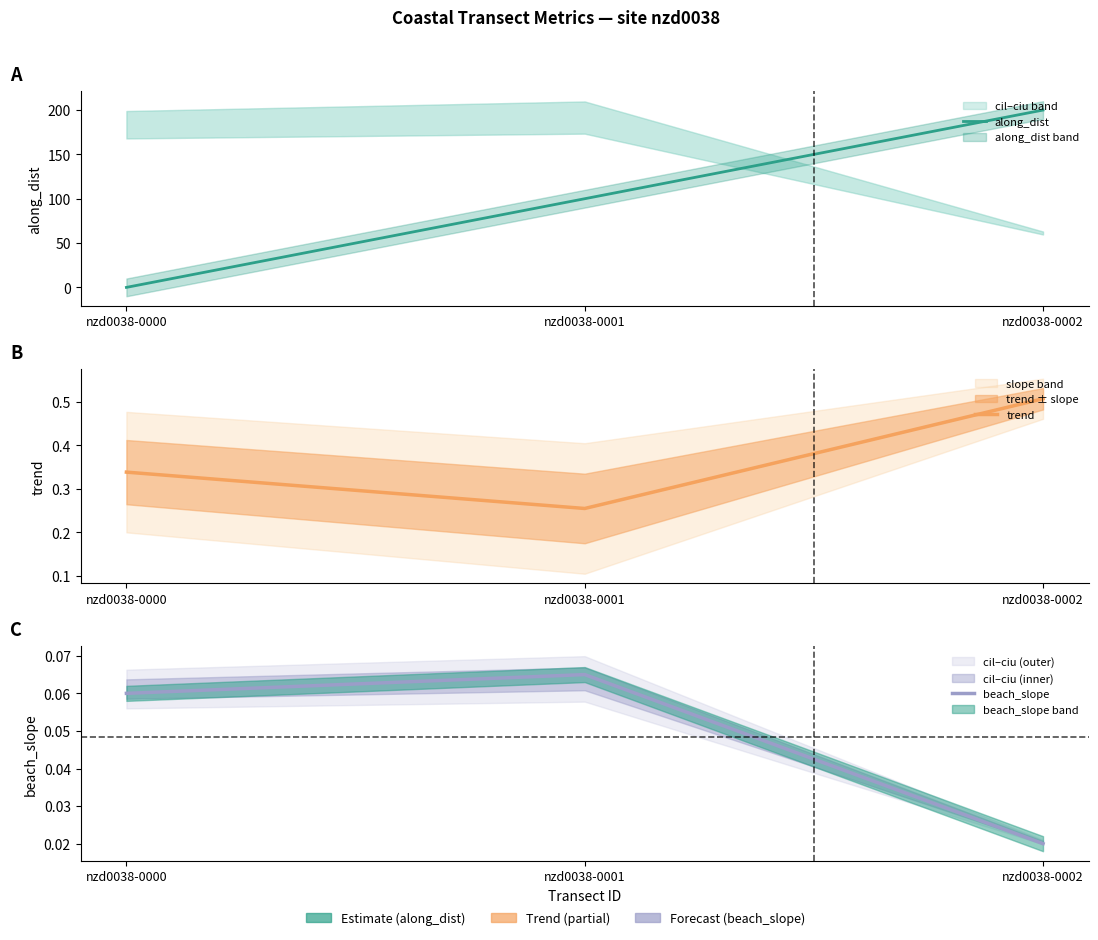

What is the sum of all beach_slope values?

0.1